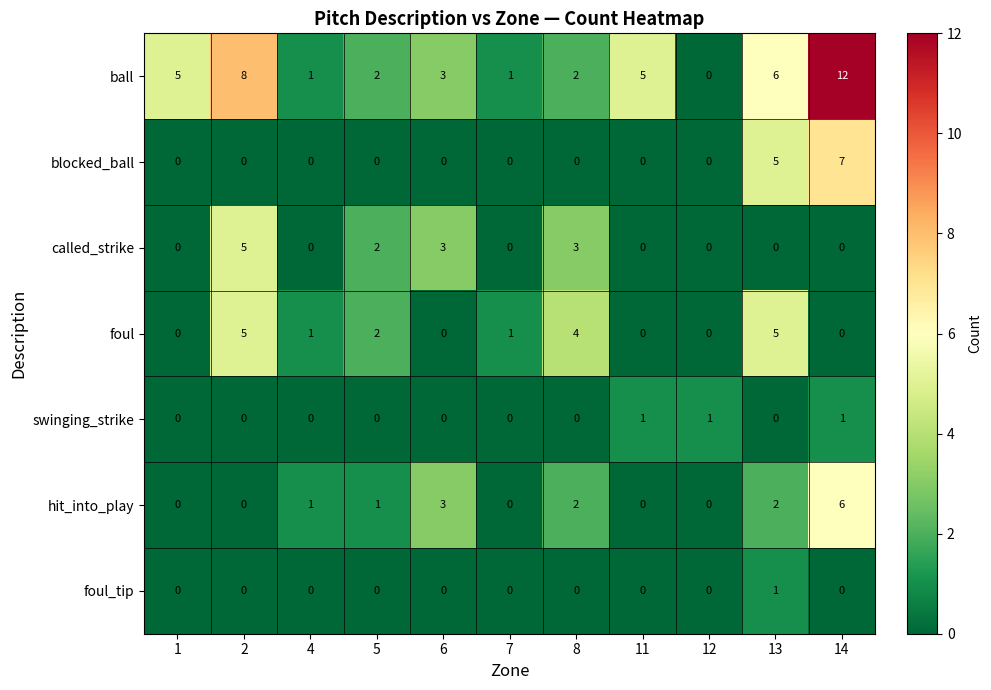

What is the difference between the maximum and minimum values in the blocked_ball series?

7